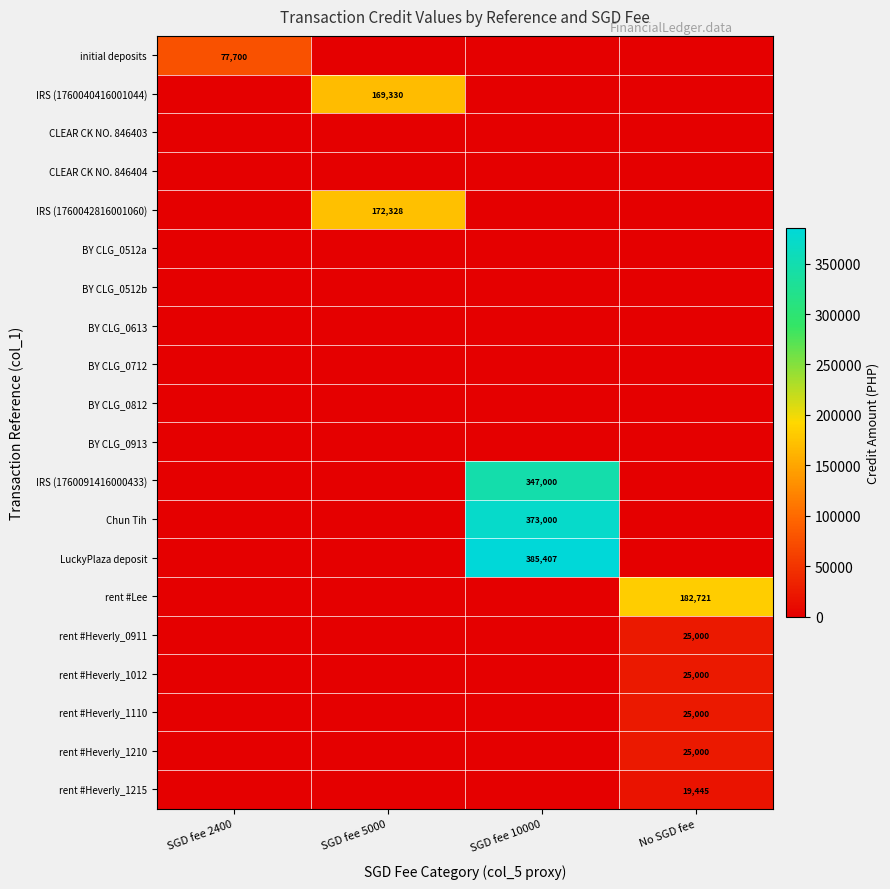

Which category has the highest value across all series?

SGD fee 10000